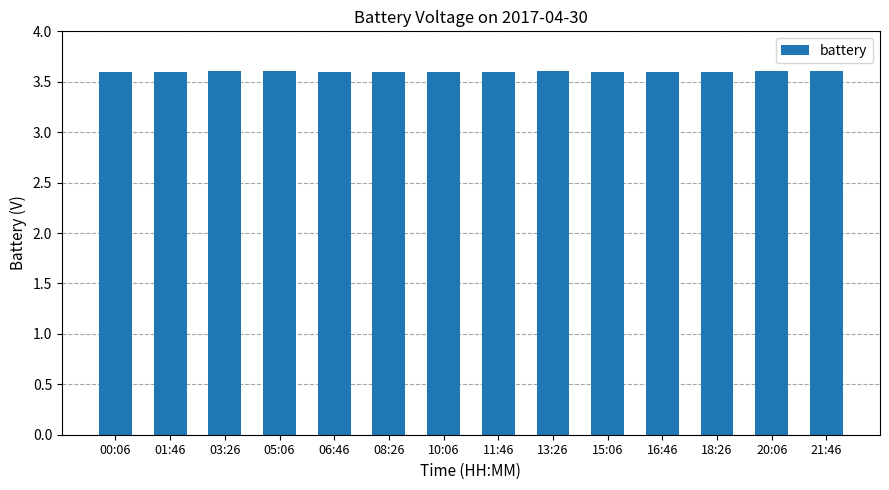

The value at 18:26 is 6.2. True or false?

False